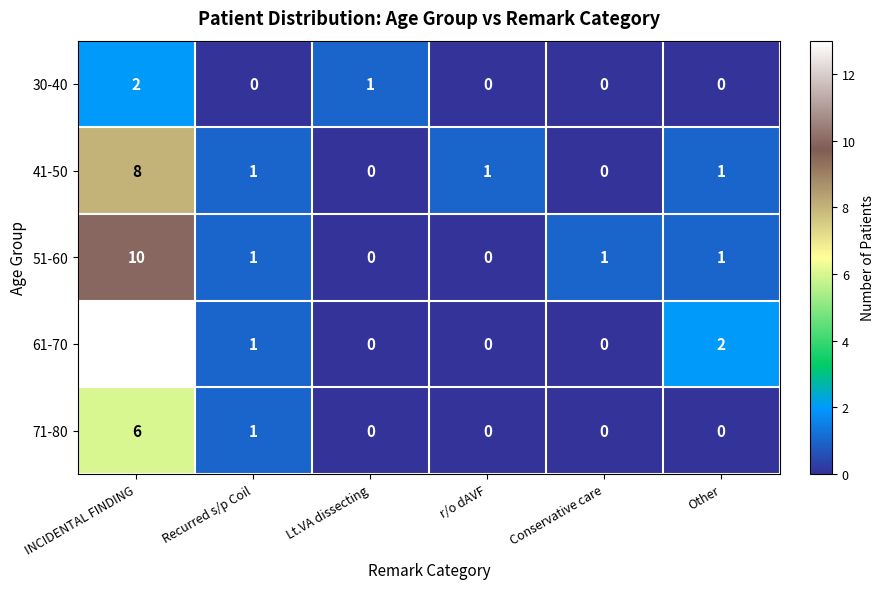

Rank the series by their average value, from highest to lowest.

61-70, 51-60, 41-50, 71-80, 30-40